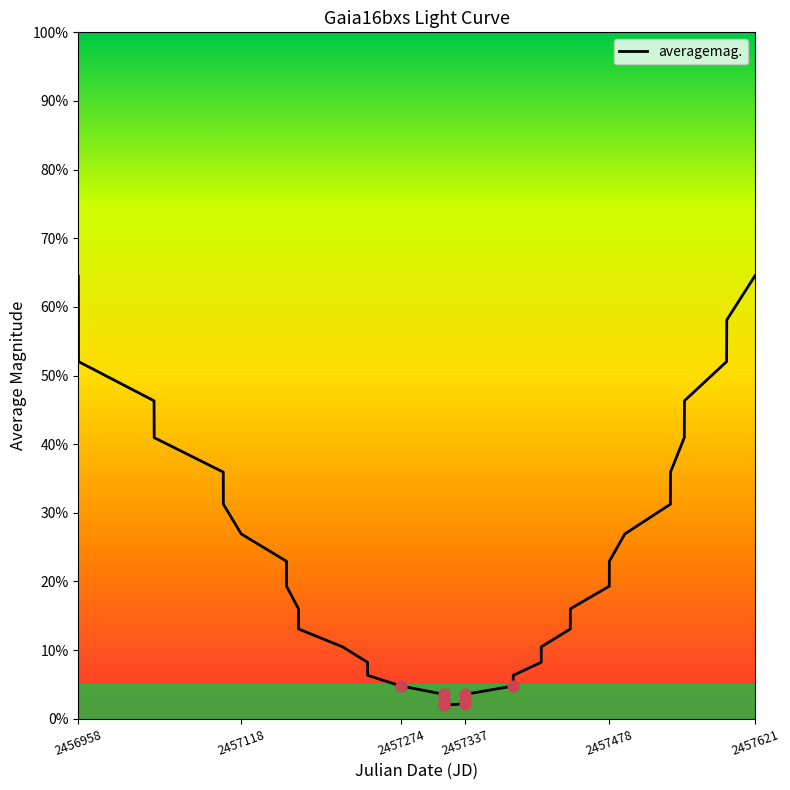

What is the minimum value shown in the chart?

2.0